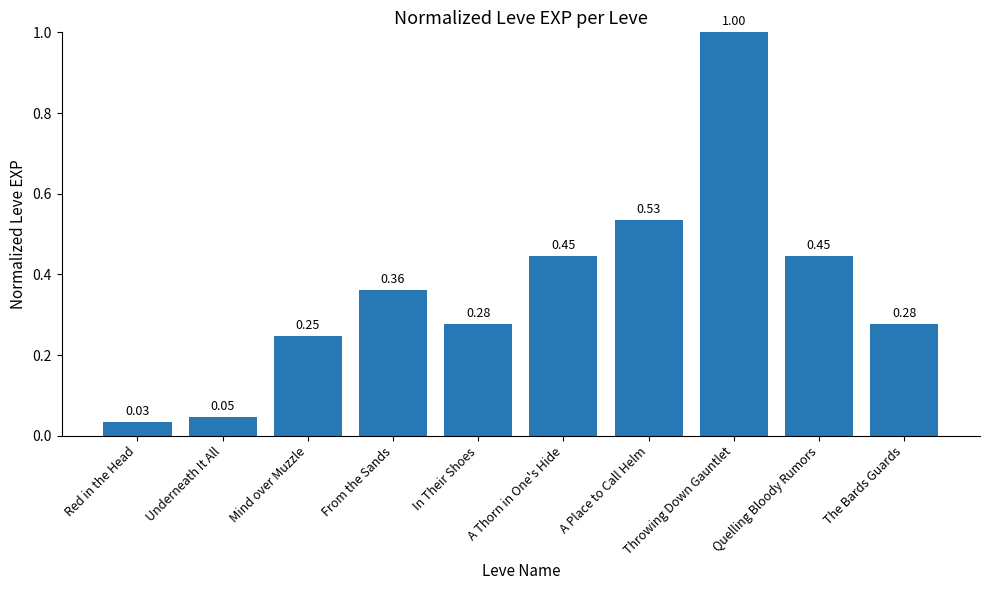

What is the sum of the values at From the Sands and A Thorn in One's Hide?

0.8